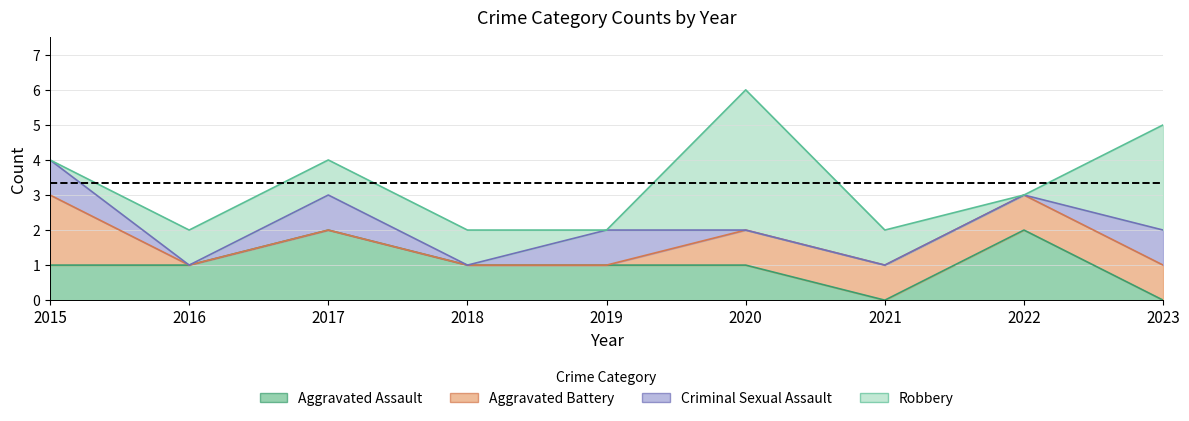

Where is the first local minimum for Robbery?

2019